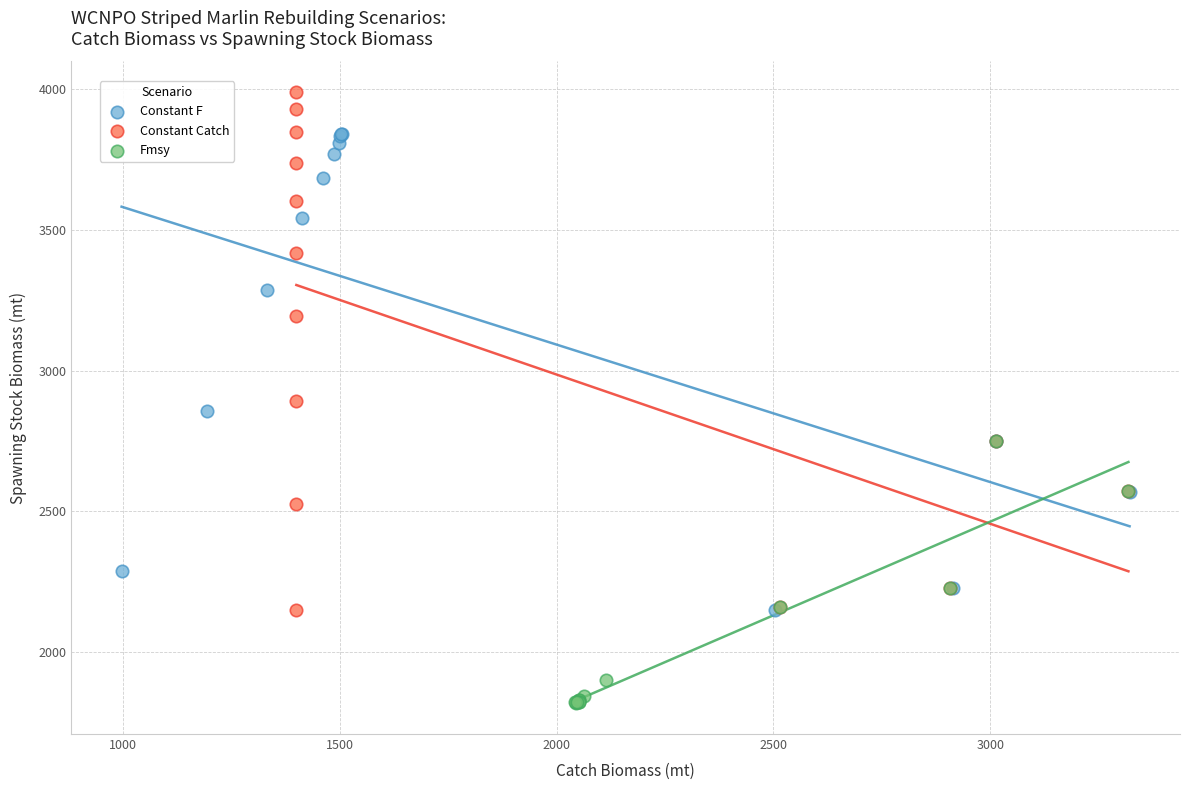

Which series contains the lowest Y value?

Fmsy